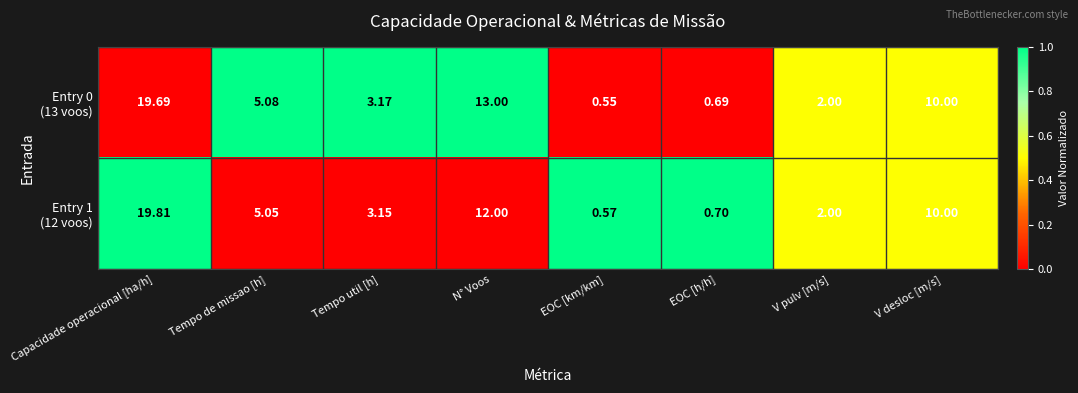

At which category does the chart reach its minimum across all series?

EOC [km/km]